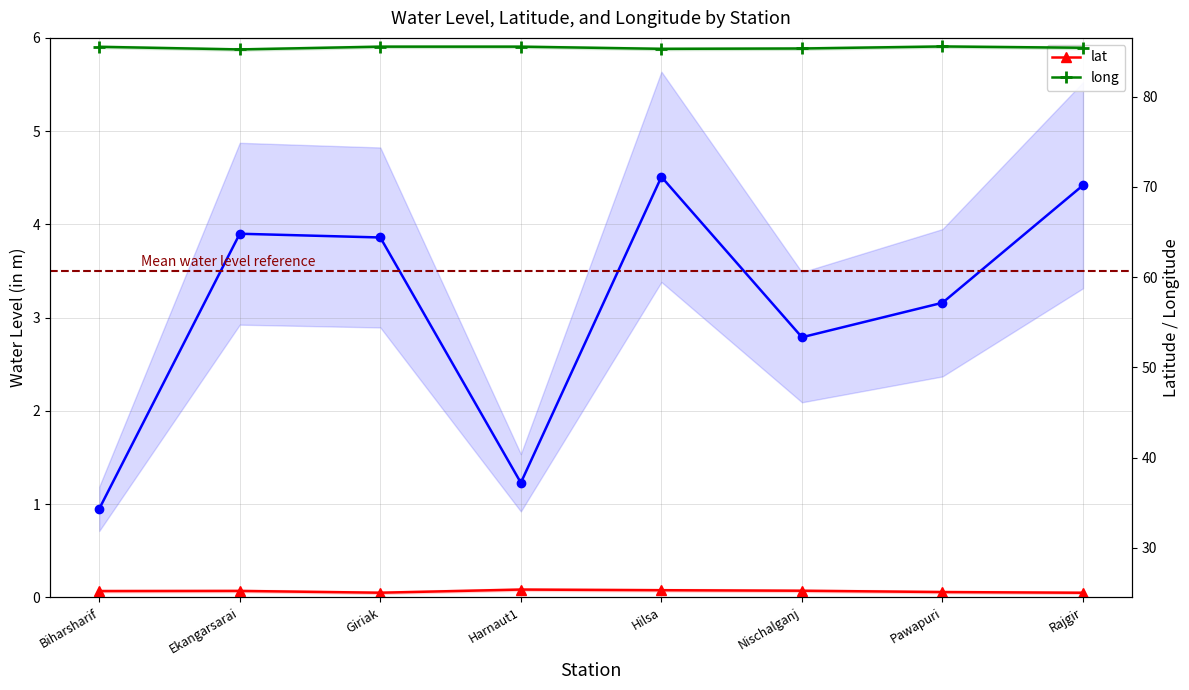

What is the difference between the long values at Ekangarsarai and Nischalganj?

0.1